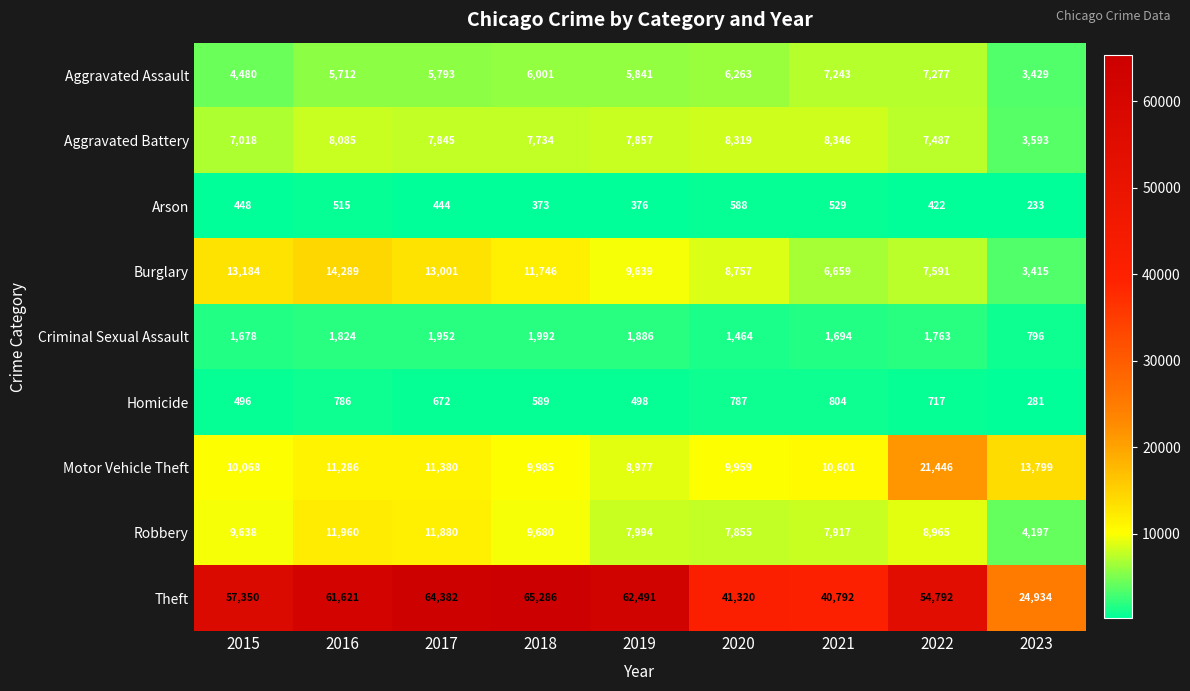

What is the difference between the second highest and second lowest values in the Aggravated Battery series?

1301